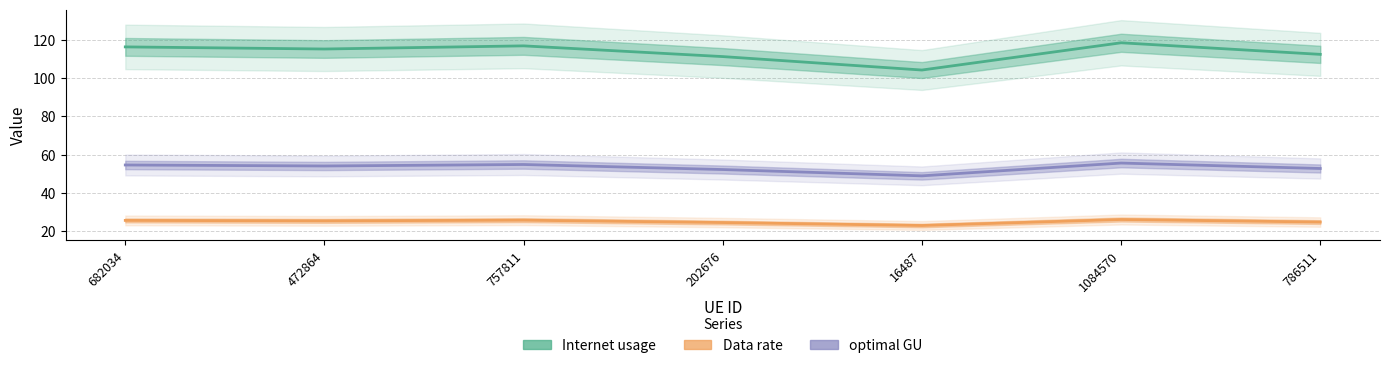

At how many categories does at least one series exceed 44?

7